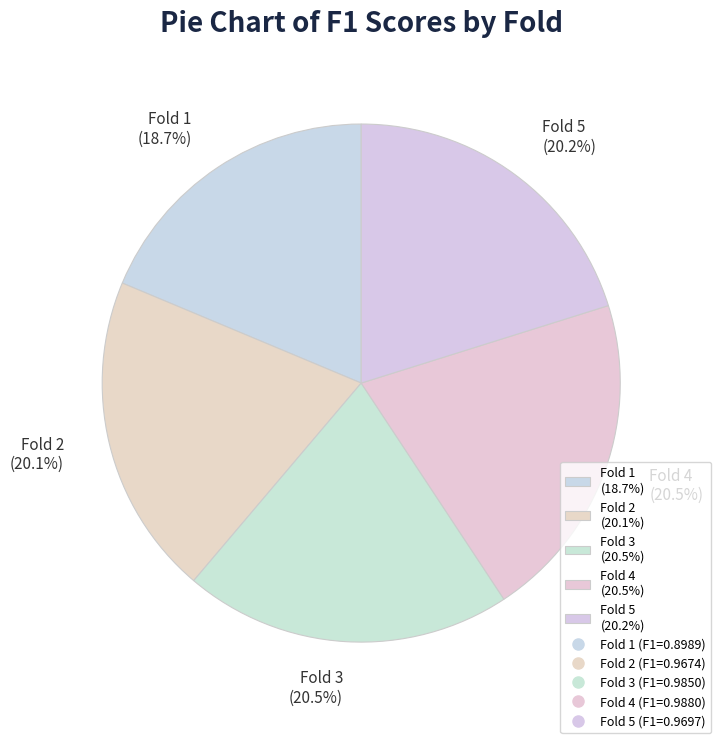

Between Fold 1 and Fold 5, which is larger?

Fold 5